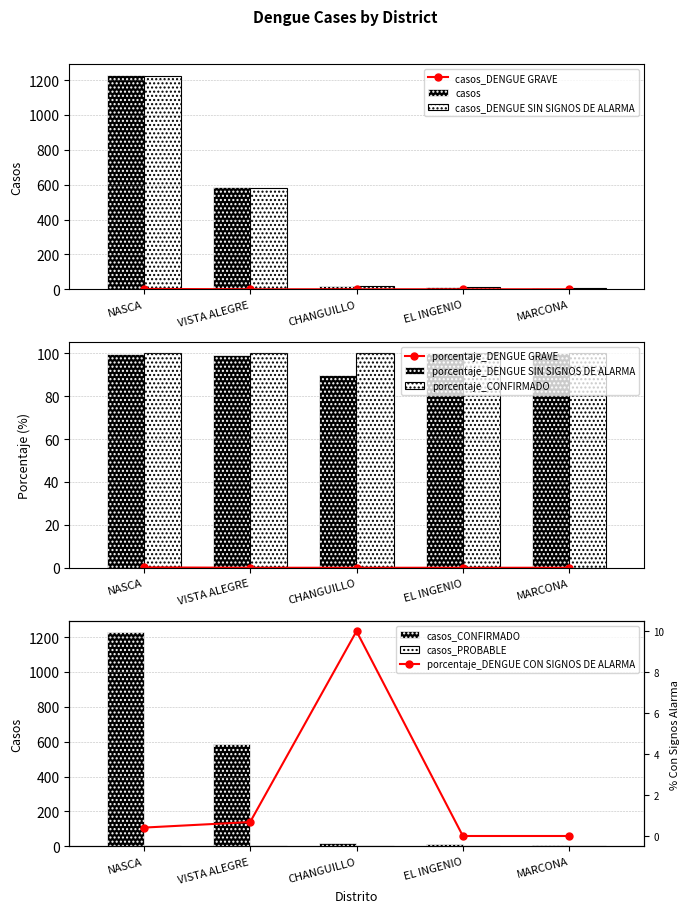

What is the approximate value of casos at EL INGENIO?

11